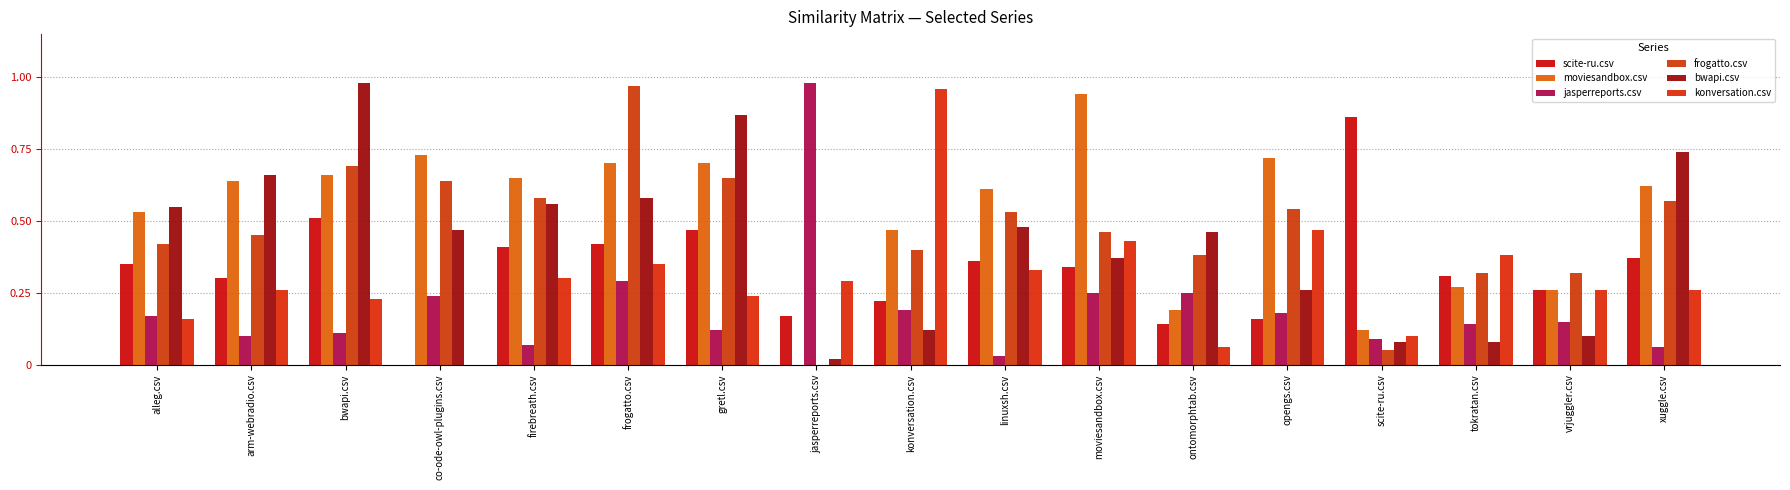

At which label is moviesandbox.csv closest to 0?

jasperreports.csv